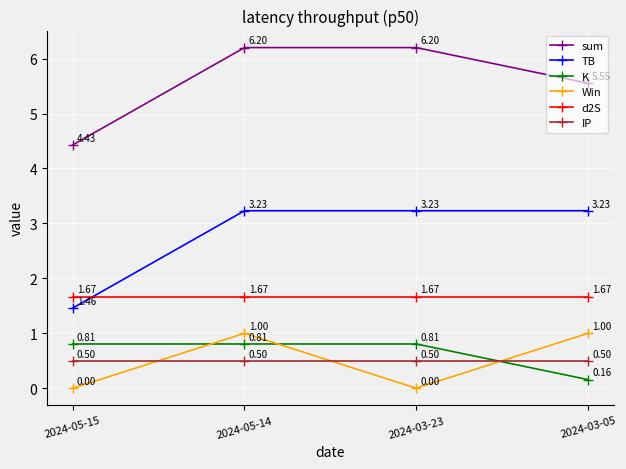

What is the label of the 2nd point from the left?

2024-05-14